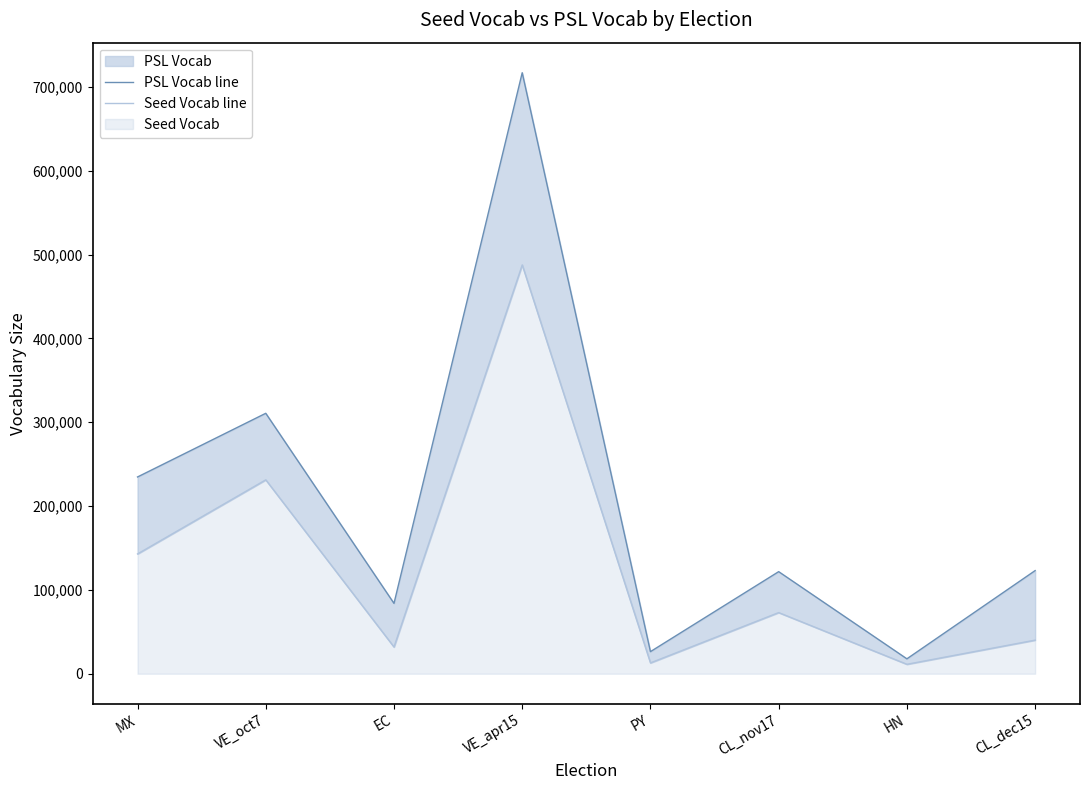

What is the spread (max minus min) of values at VE_oct7?

79373